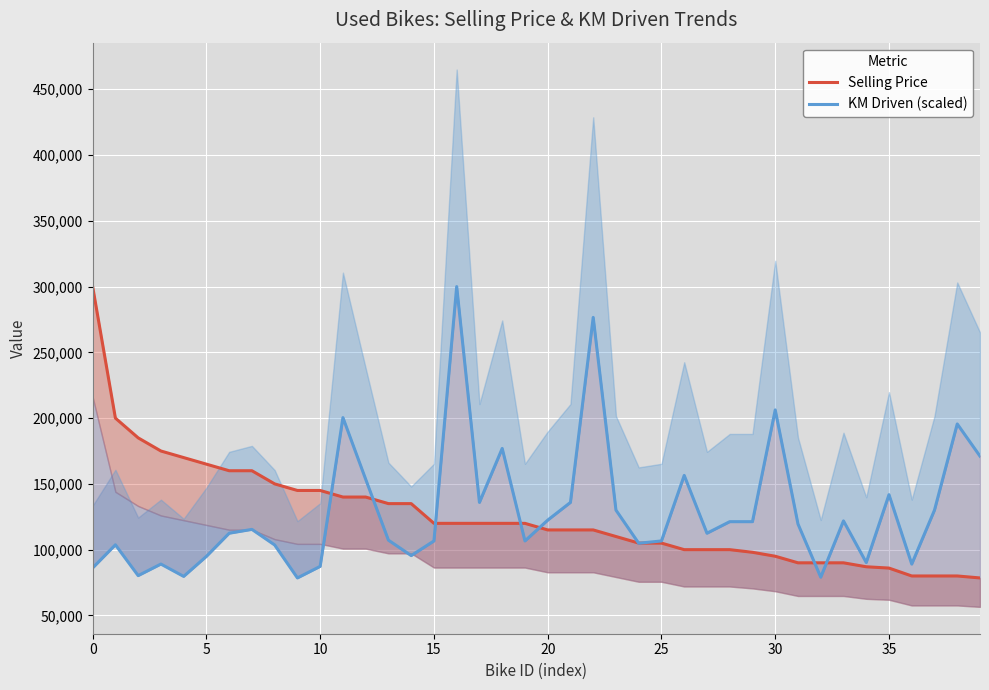

Reading left to right, extract all data points from this chart.

Selling Price: 300000.0	200000.0	185000.0	175000.0	170000.0	165000.0	160000.0	160000.0	150000.0	145000.0	145000.0	140000.0	140000.0	135000.0	135000.0	120000.0	120000.0	120000.0	120000.0	120000.0	115000.0	115000.0	115000.0	110000.0	105000.0	105000.0	100000.0	100000.0	100000.0	98000.0	95000.0	90000.0	90000.0	90000.0	87000.0	86000.0	80000.0	80000.0	80000.0	78500.0
KM Driven (scaled): 86117.7	103697.1	80257.9	89047.6	79672.0	94907.4	112486.8	115416.7	103550.6	78500.0	87289.7	200383.6	153505.3	107213.0	95493.4	106627.0	300000.0	135925.9	176944.4	106627.0	122448.4	135925.9	276560.8	130066.1	104869.0	106627.0	156435.2	112486.8	121276.5	121276.5	206243.4	119518.5	79086.0	121862.4	90219.6	141785.7	89047.6	130066.1	195566.9	171084.7